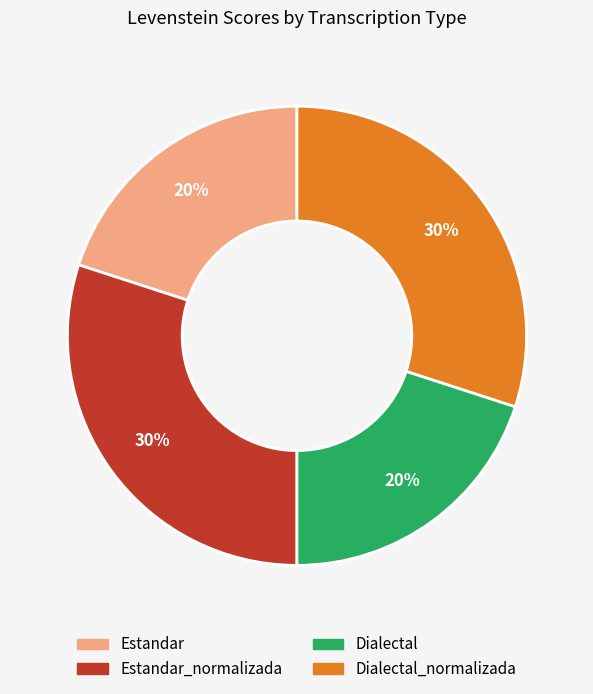

How many slices are in this pie chart?

4